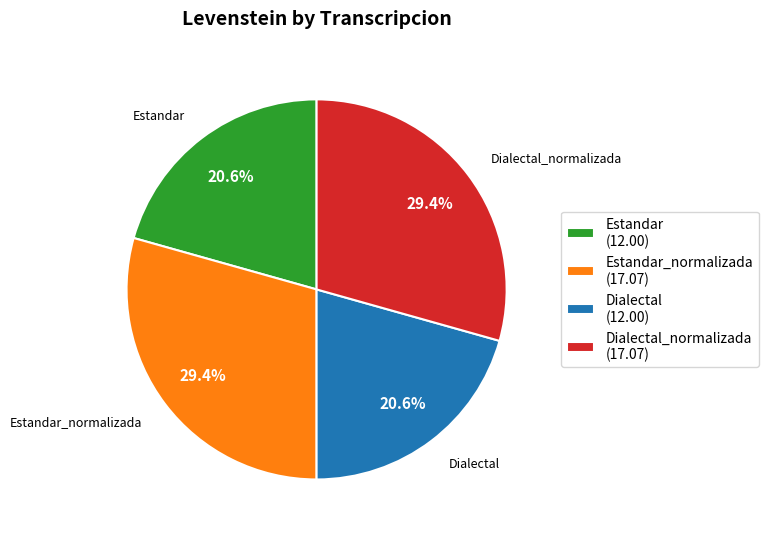

Approximately how many times larger is the value at Dialectal_normalizada (17.07) compared to Estandar (12.00)?

1.4